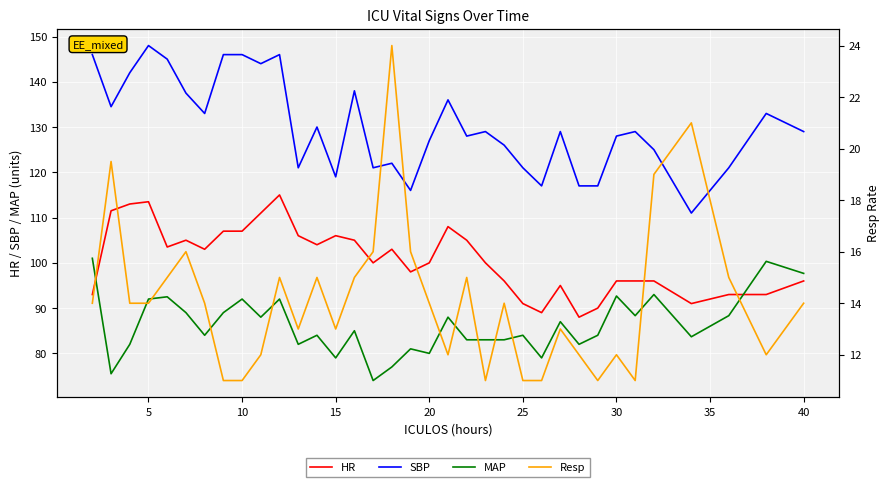

True or false: HR and SBP cross at least once.

False